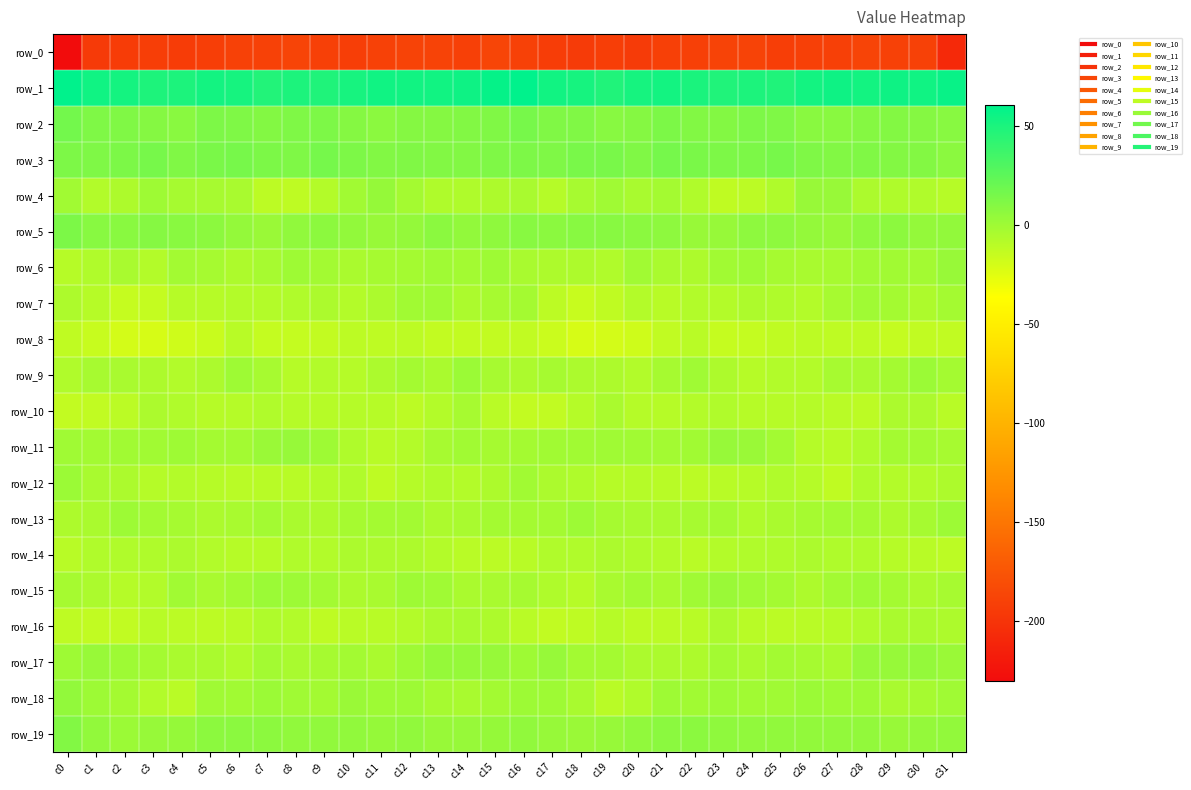

Which has a higher value, c22 or c11?

c11